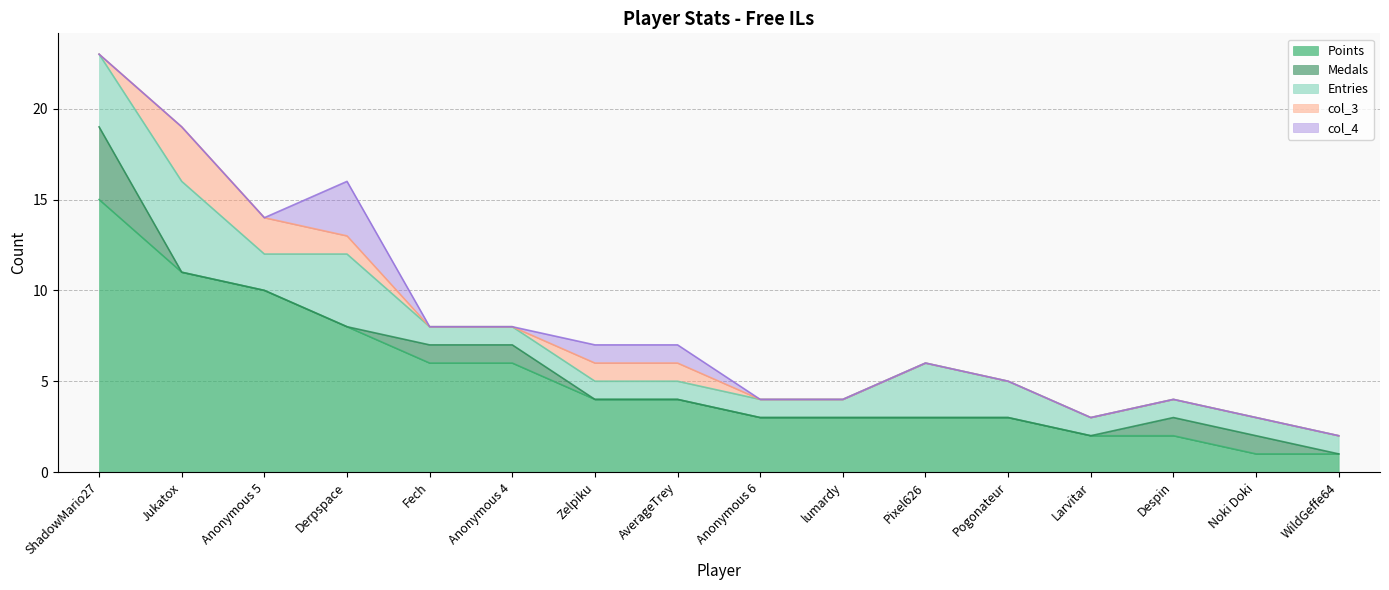

What is the difference between the Medals values at Zelpiku and Despin?

1